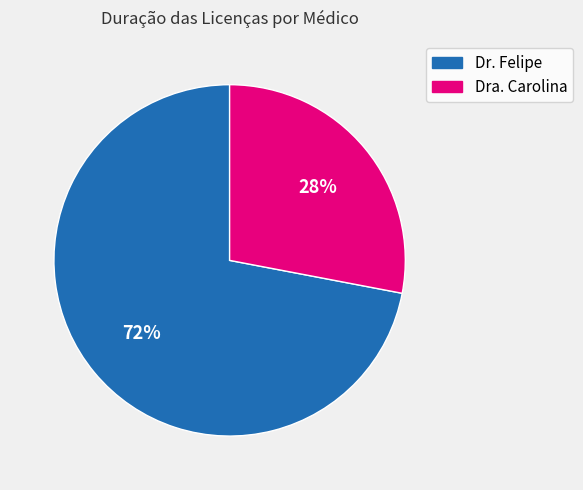

Combined, do Dra. Carolina and Dr. Felipe account for over 50%?

Yes